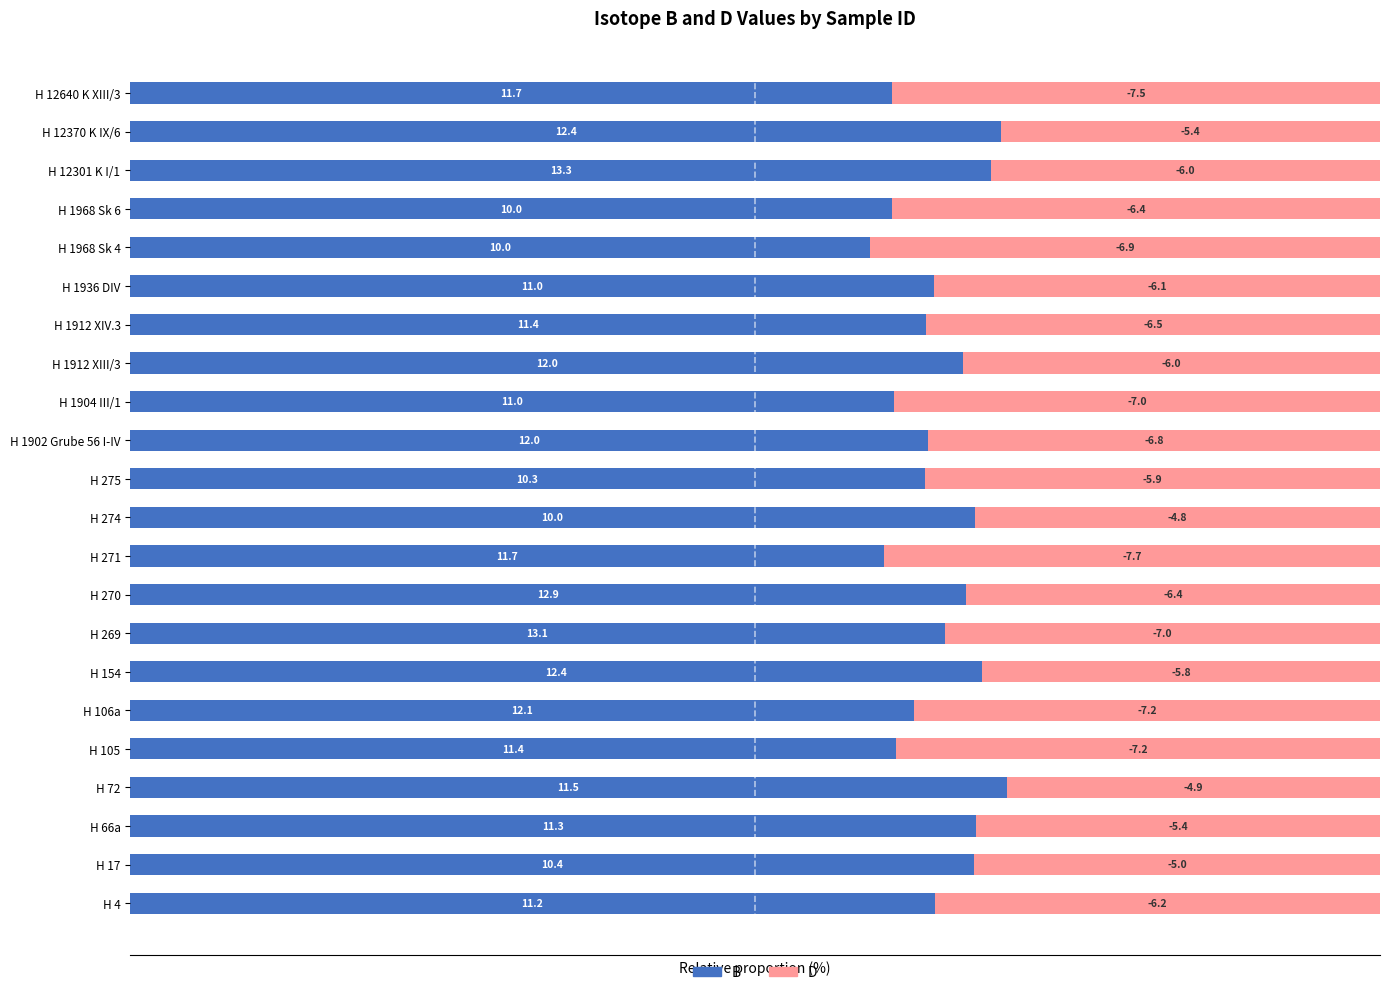

The value of B (positive) at H 1968 Sk 6 is 61.0. True or false?

True